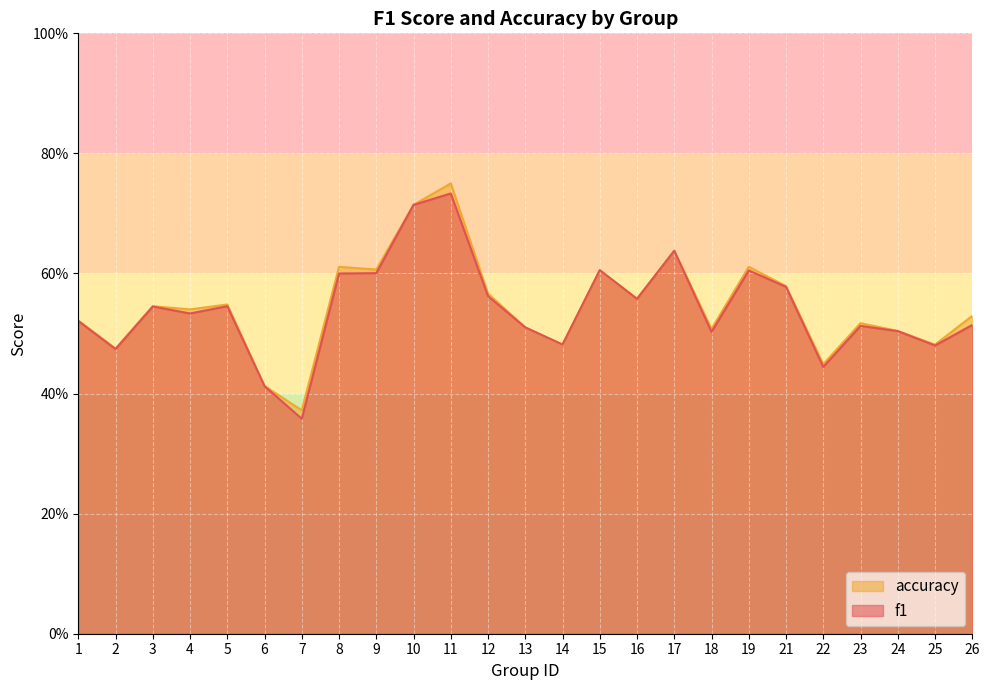

What is the sum of the accuracy values at 1 and 4?

1.1